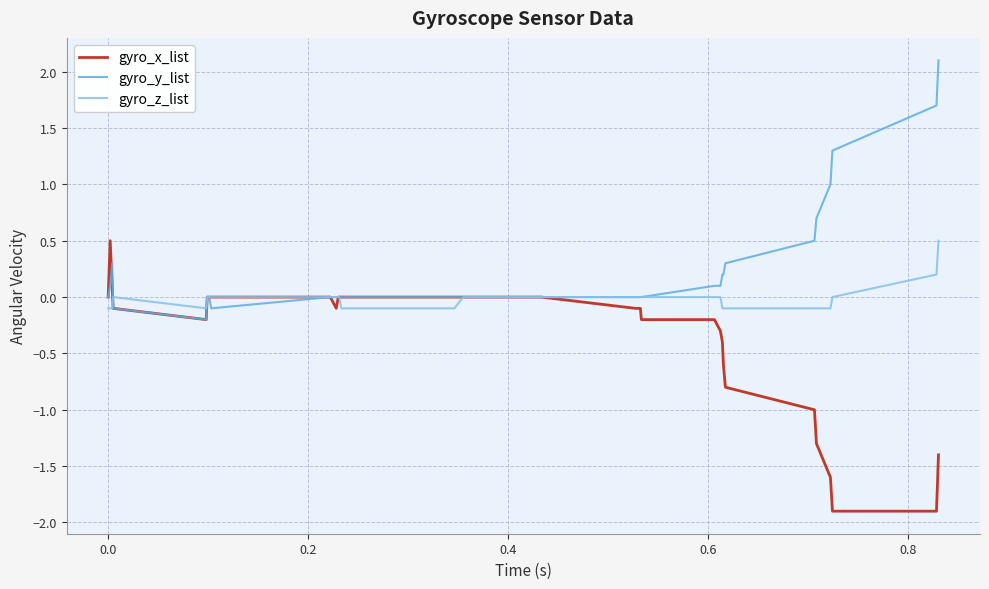

Is this an area chart (filled region under the line)?

No